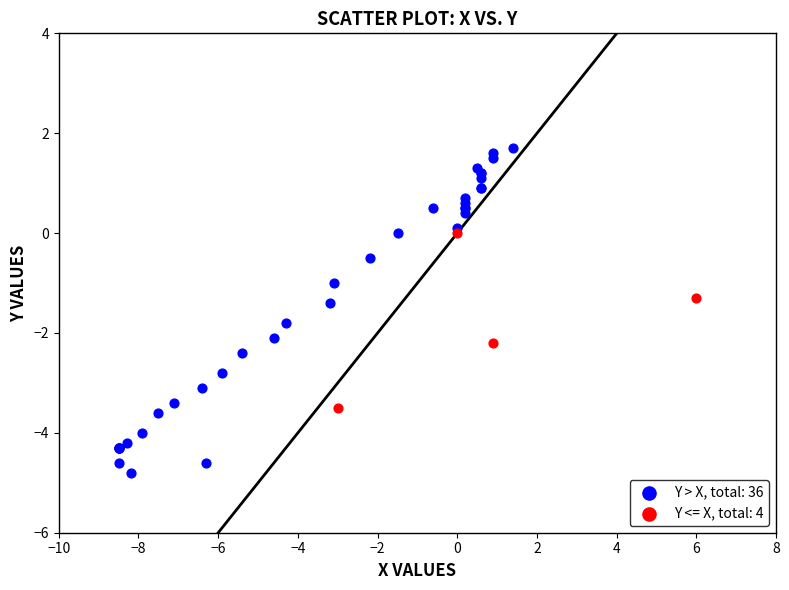

Which series reaches the maximum Y coordinate?

Y > X, total: 36